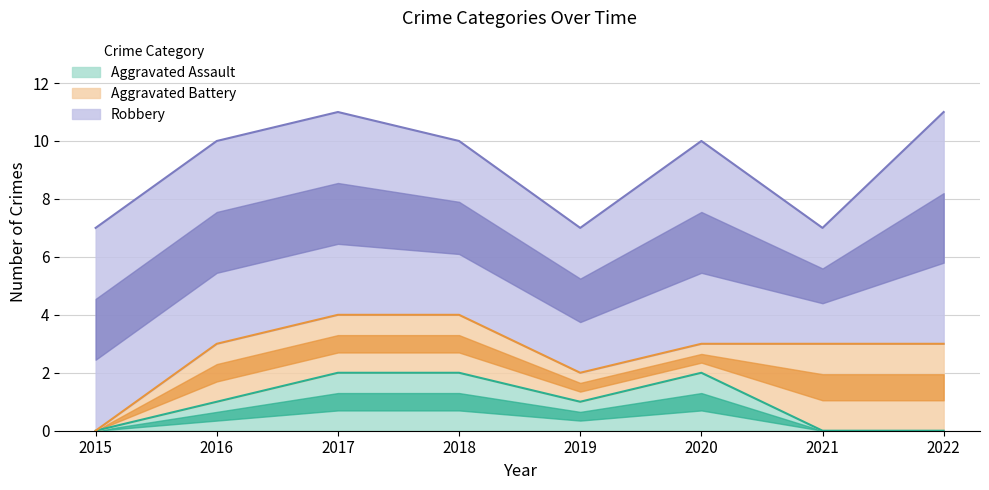

Reading right to left, list all the values displayed in this chart.

Aggravated Assault: 0	0	2	1	2	2	1	0
Aggravated Battery: 3	3	1	1	2	2	2	0
Robbery: 8	4	7	5	6	7	7	7